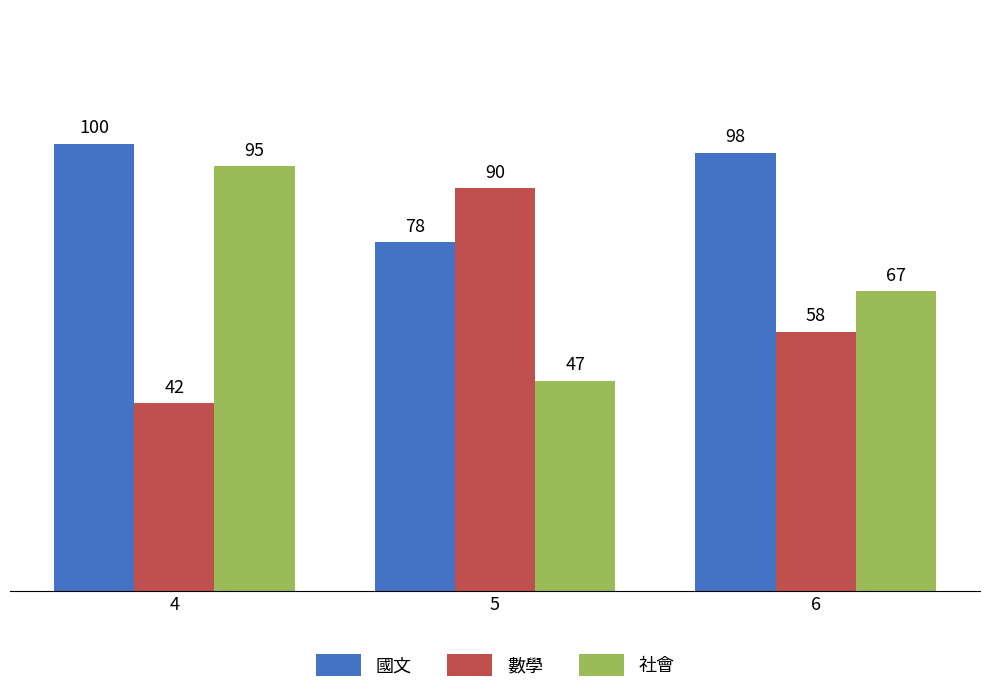

At which label is 數學 closest to 66?

6